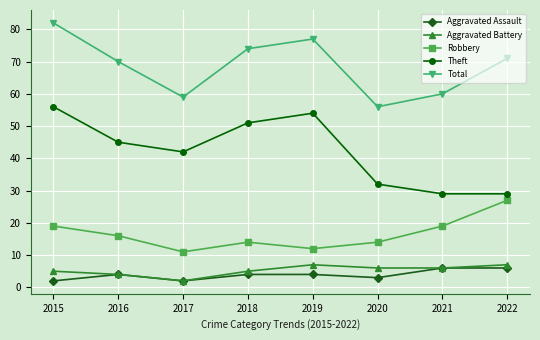

True or false: Total and Robbery cross at least once.

False